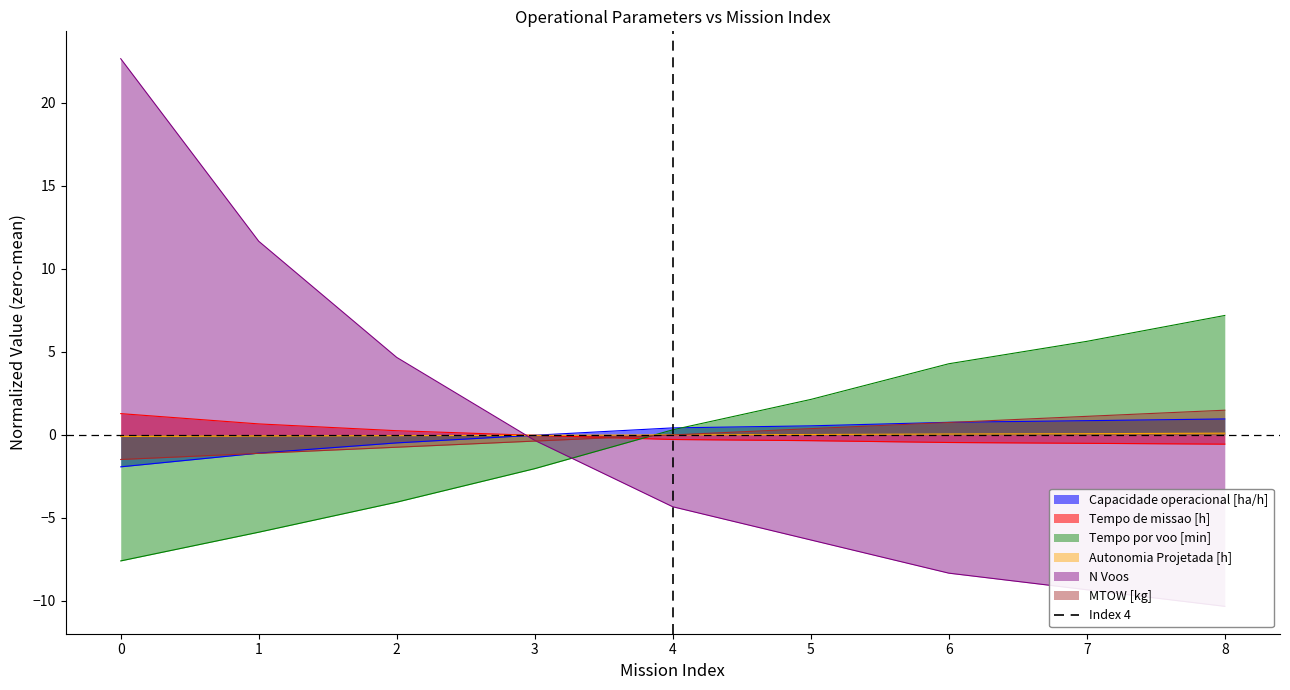

How many times do Tempo por voo [min] and Tempo de missao [h] cross each other?

1